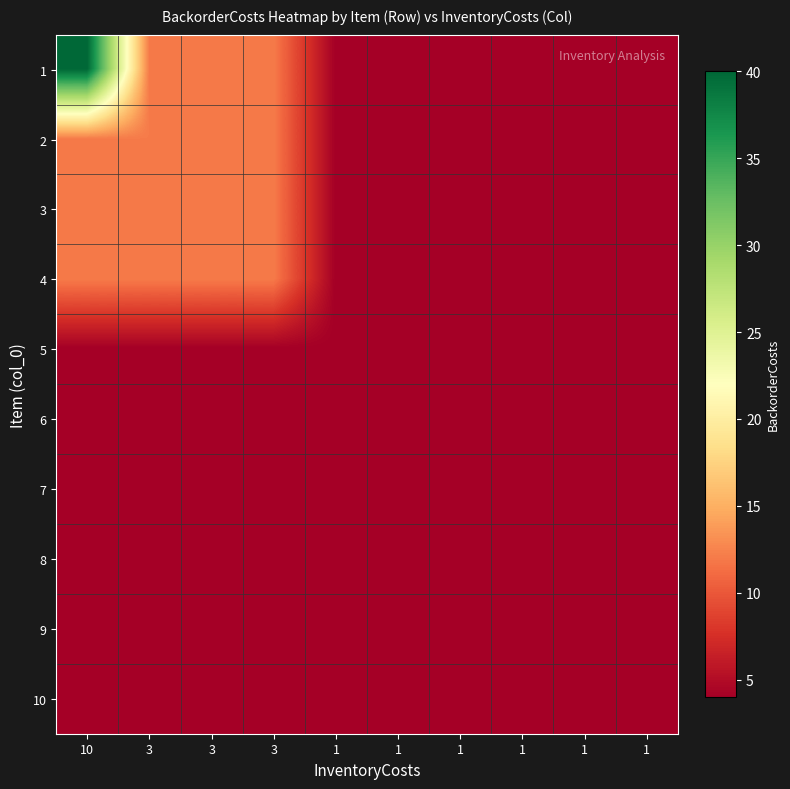

Between 3 and 1, which series saw the biggest shift?

1